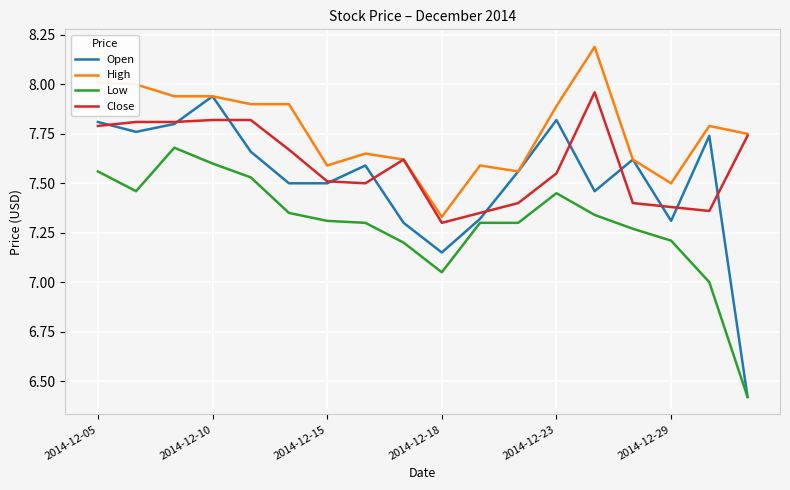

List the series in order of their overall mean, highest first.

High, Close, Open, Low